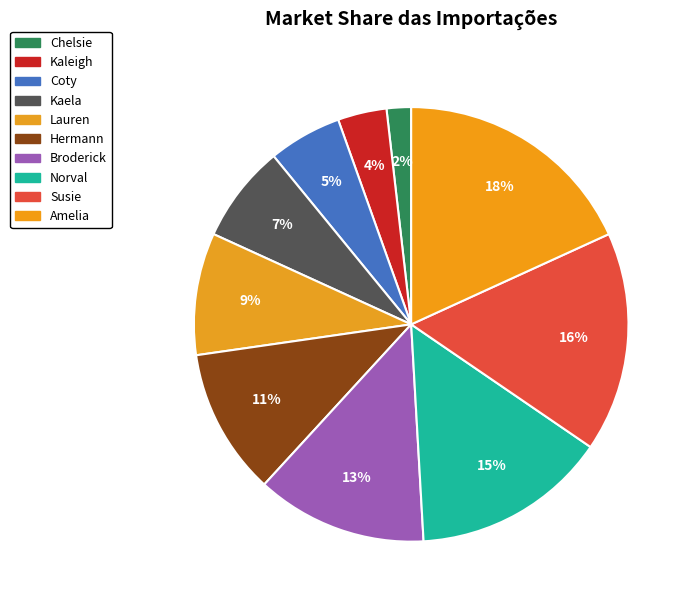

Which slice is the largest?

Amelia